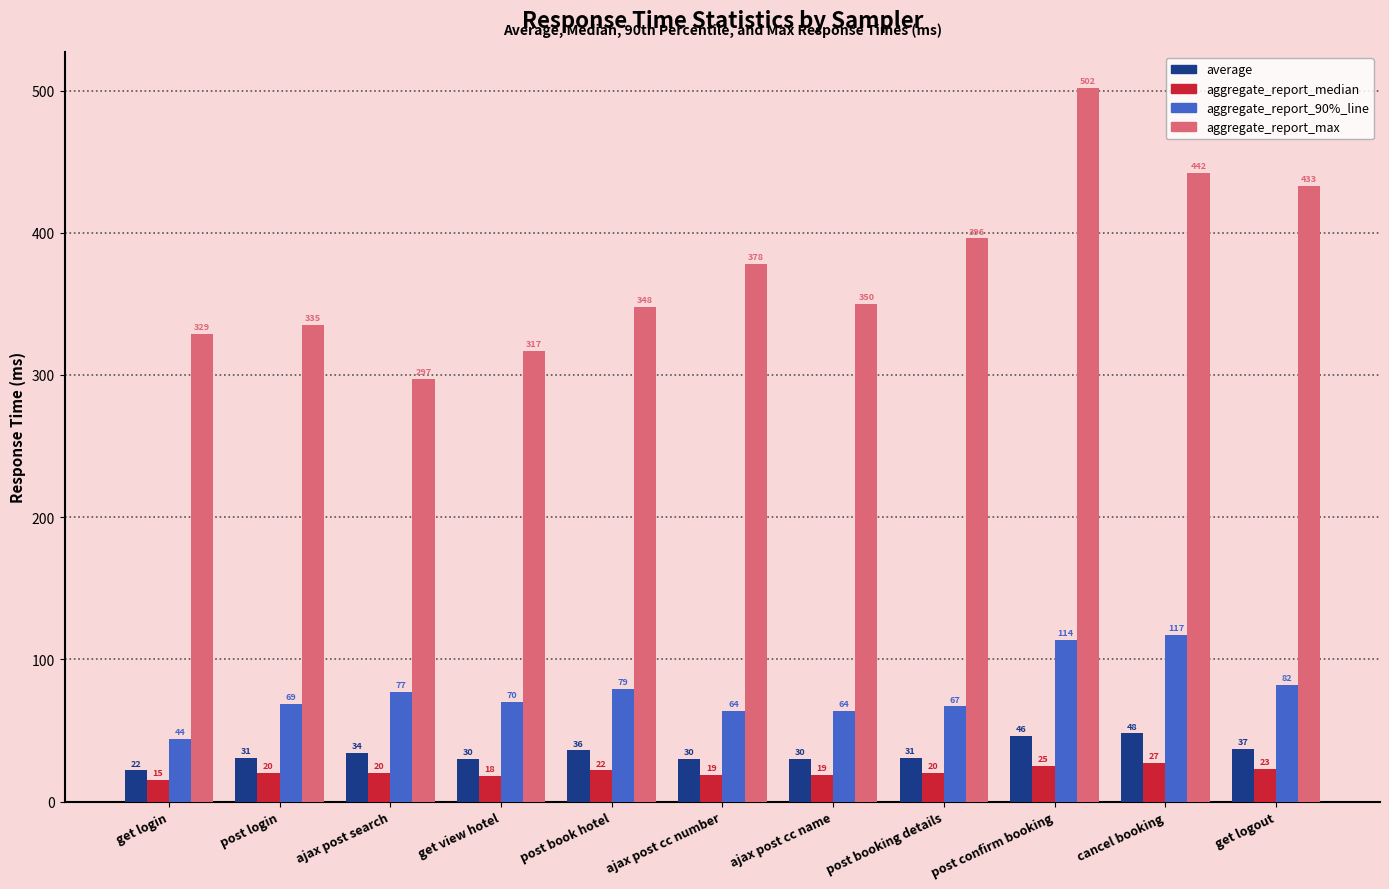

How many groups of bars are there?

11